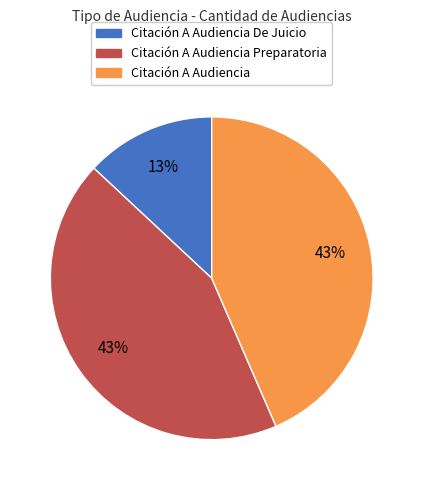

To the nearest percent, what is the difference between the largest and smallest slice percentages?

30%